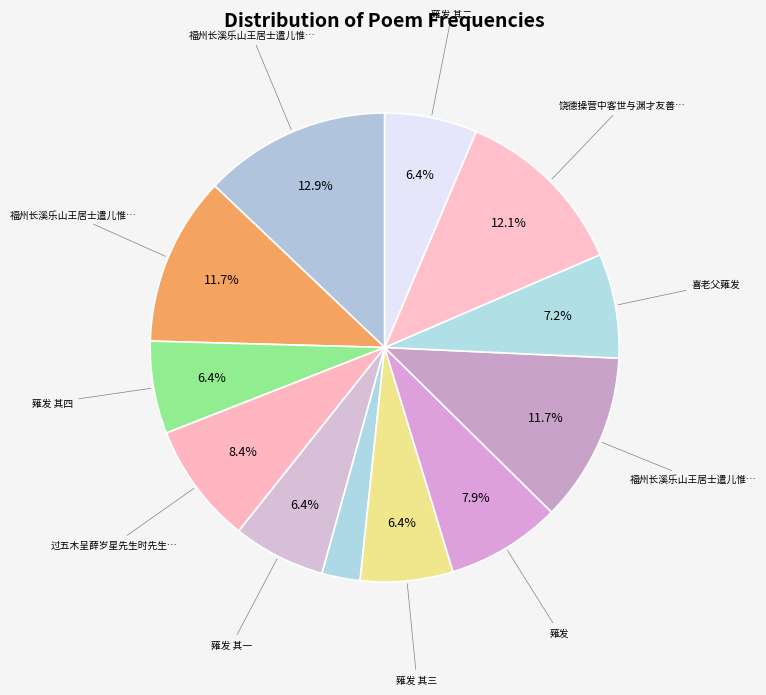

How many slices are in this pie chart?

12